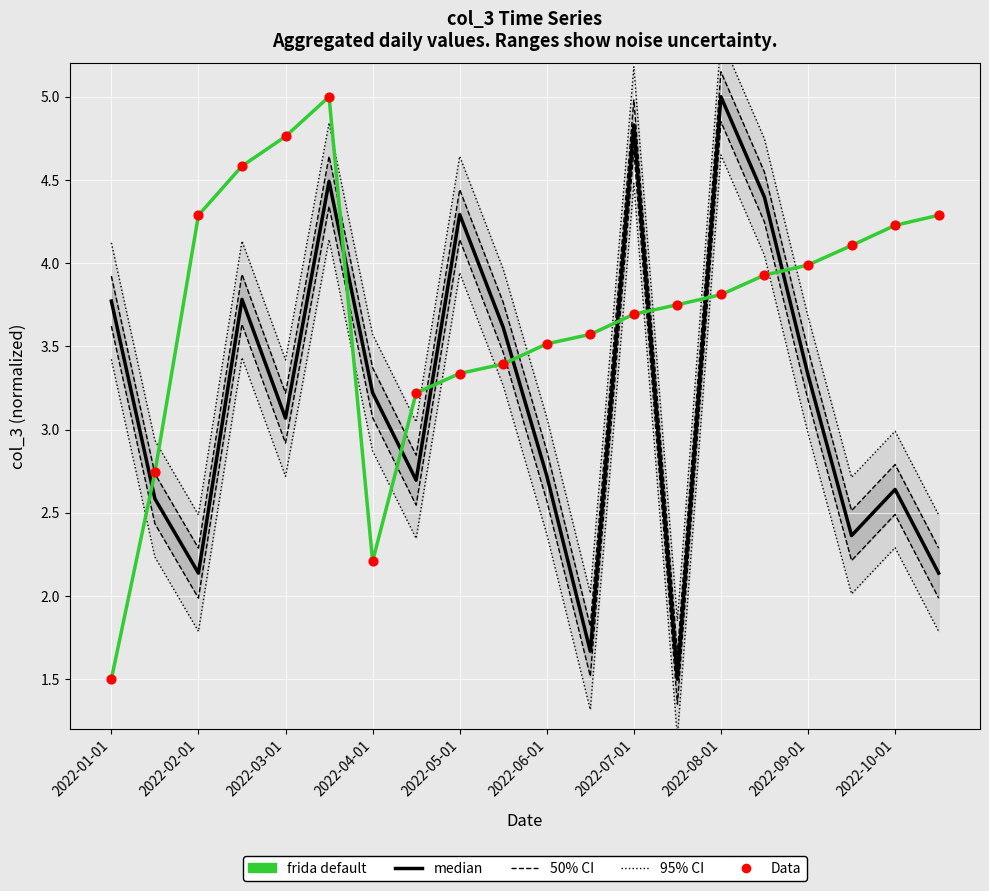

Which series has the largest total across all categories?

Data